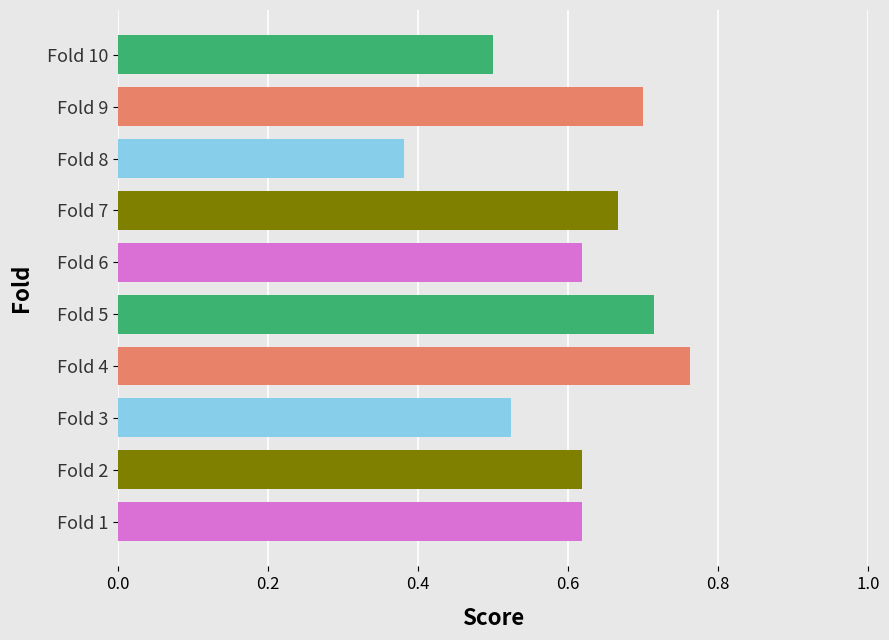

Does the chart contain any negative values?

No